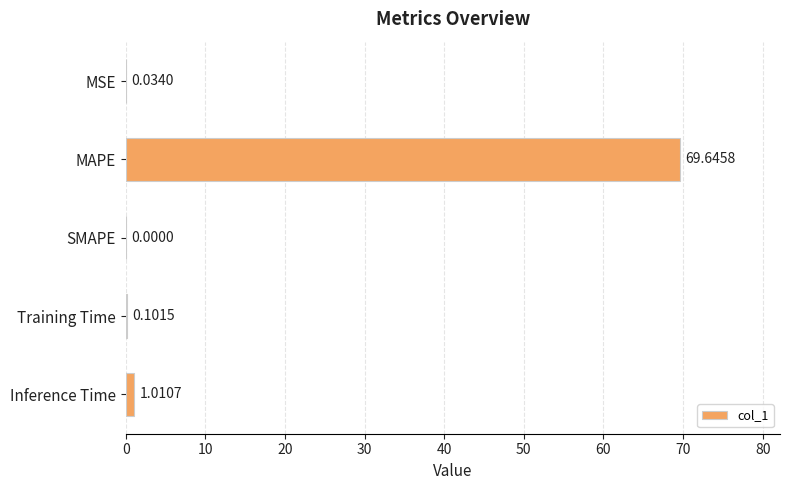

Which category has the highest value across all series?

MAPE